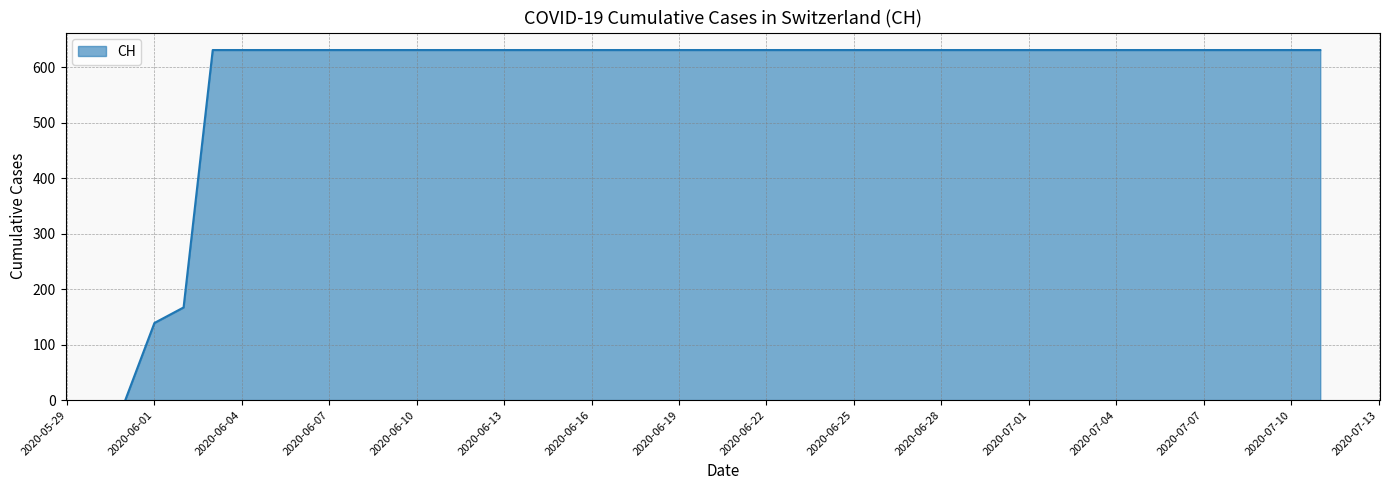

Reading left to right, list all the values displayed in this chart.

0	139	167	631	631	631	631	631	631	631	631	631	631	631	631	631	631	631	631	631